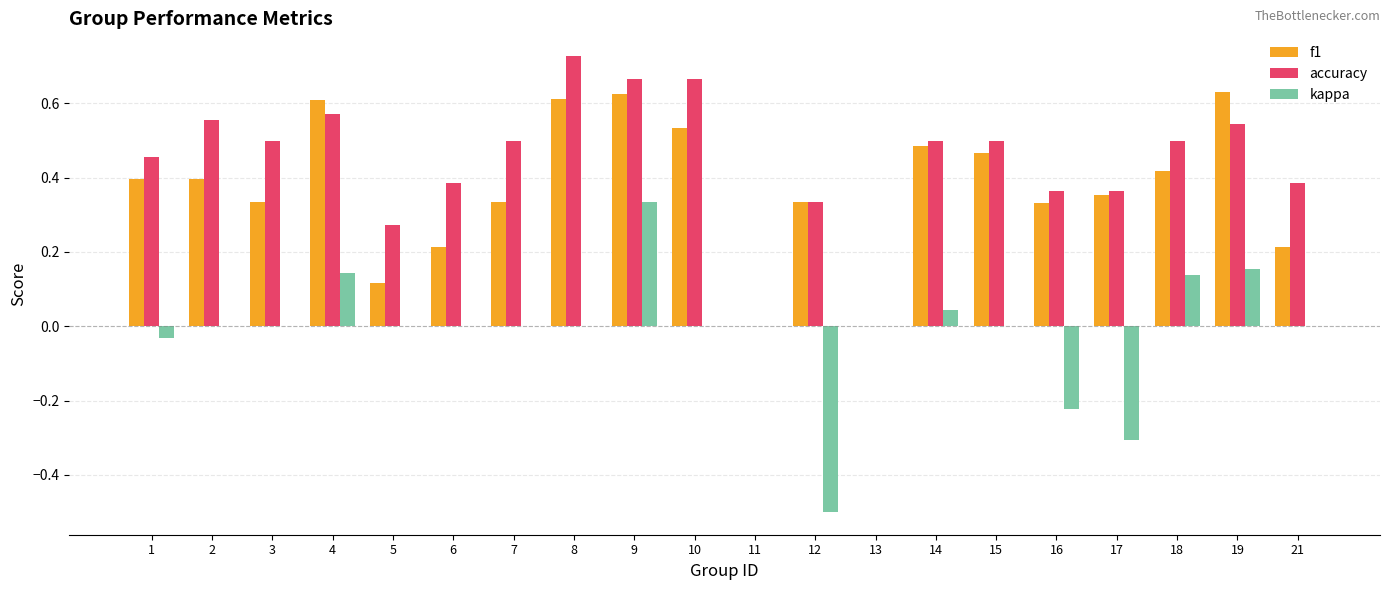

The value of kappa at 11 is 0.0. True or false?

True